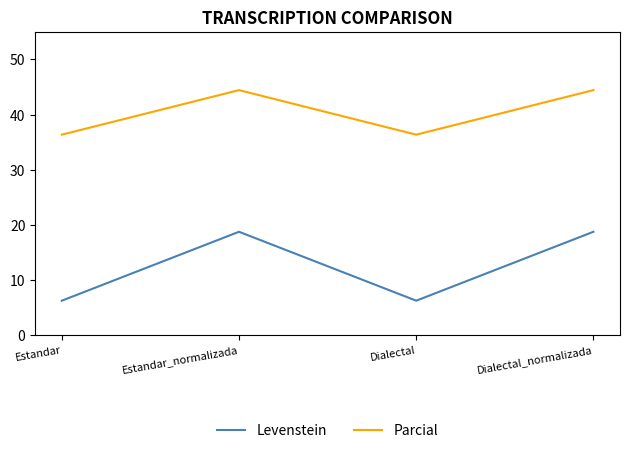

Between Estandar and Dialectal_normalizada, which series saw the biggest shift?

Levenstein